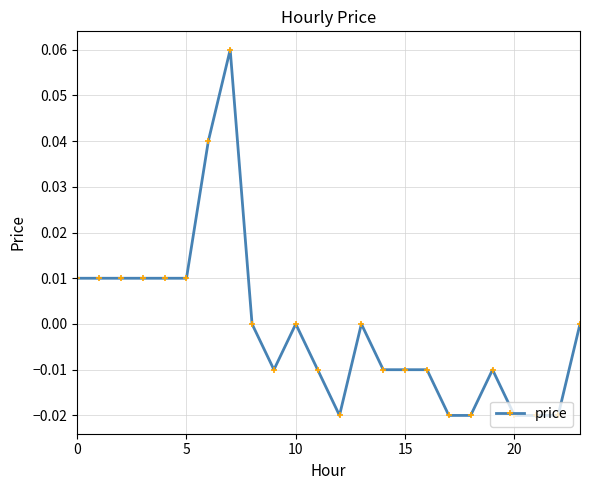

True or false: the data has more than 1 interior local peaks.

True